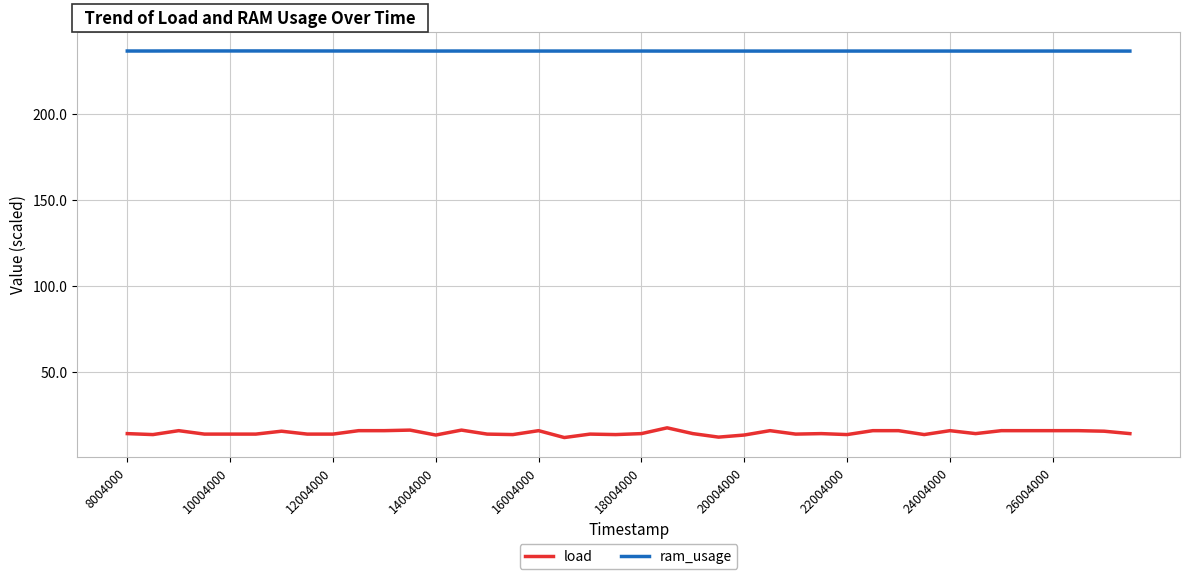

What is the minimum value for load?

12.0